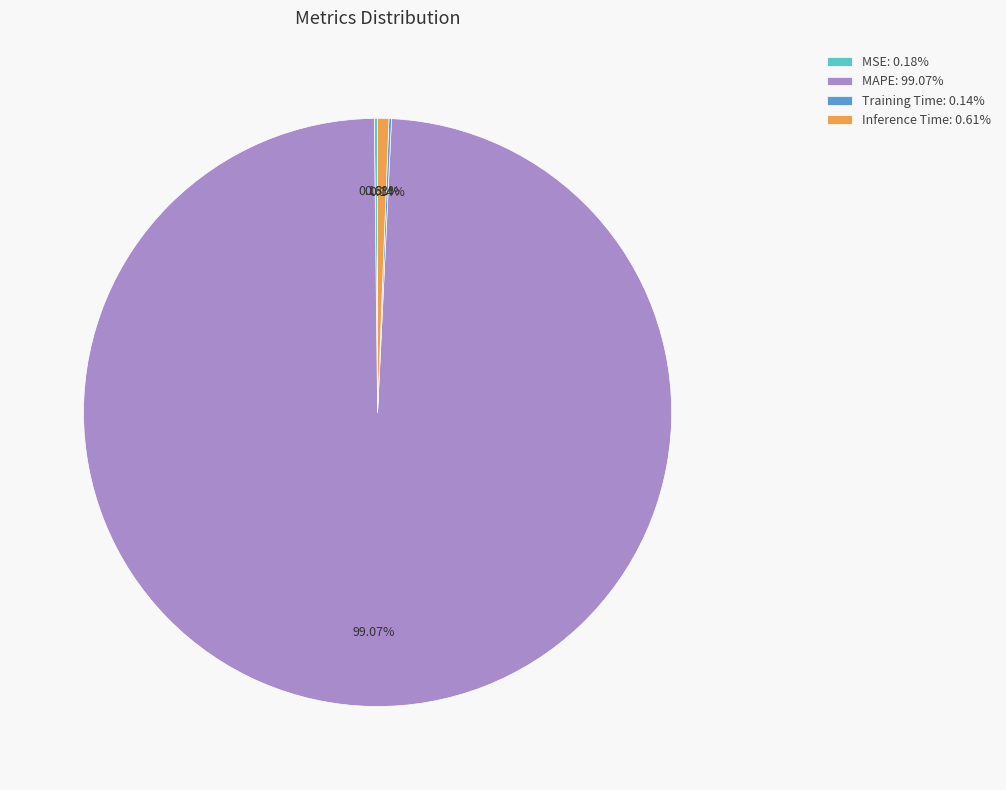

Between Inference Time: 0.61% and MAPE: 99.07%, which is larger?

MAPE: 99.07%